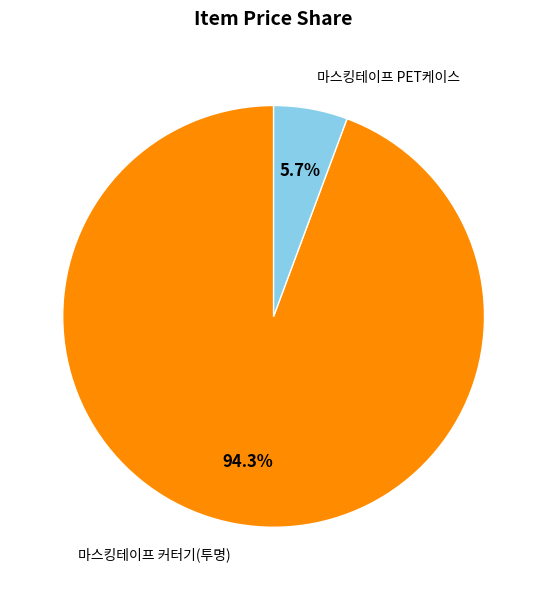

How many slices are in this pie chart?

2